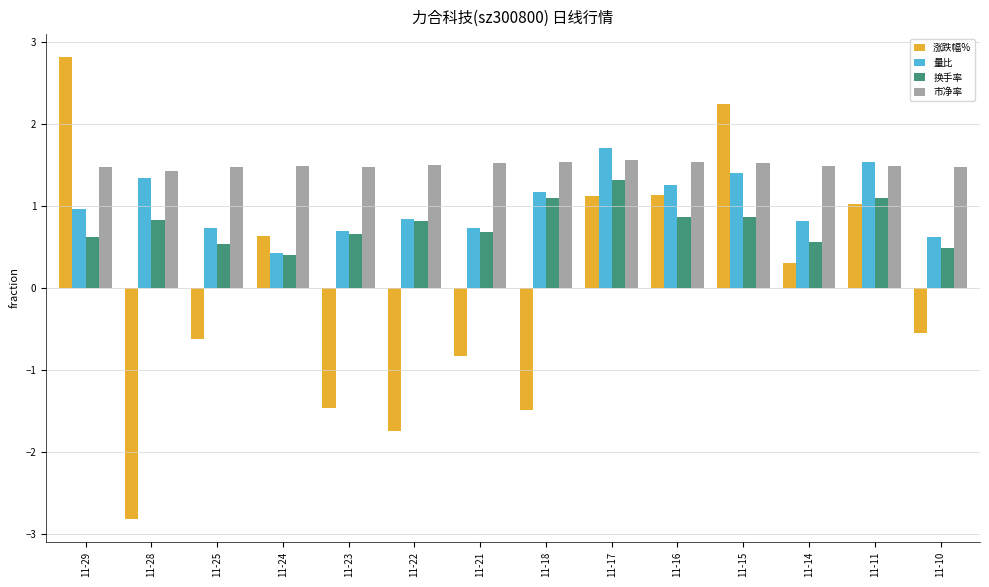

How many groups of bars are there?

14